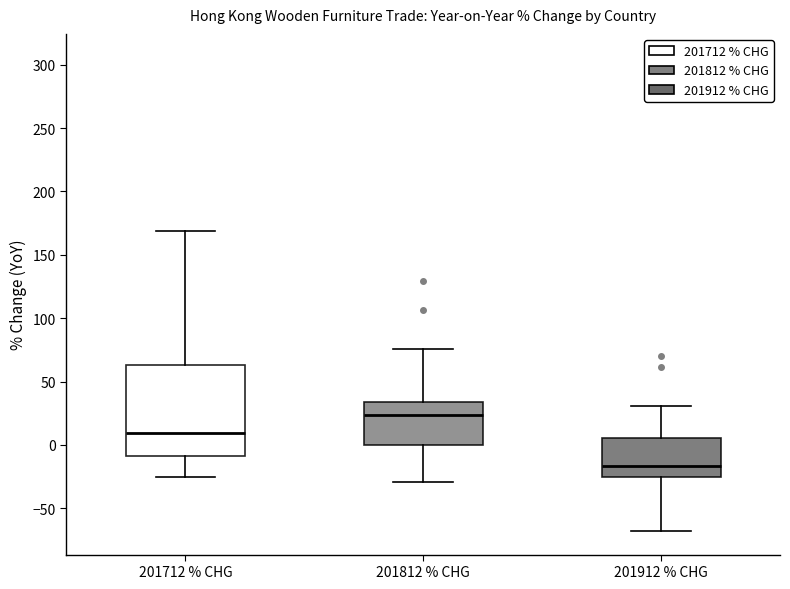

Which box has the lowest median line?

201912 % CHG